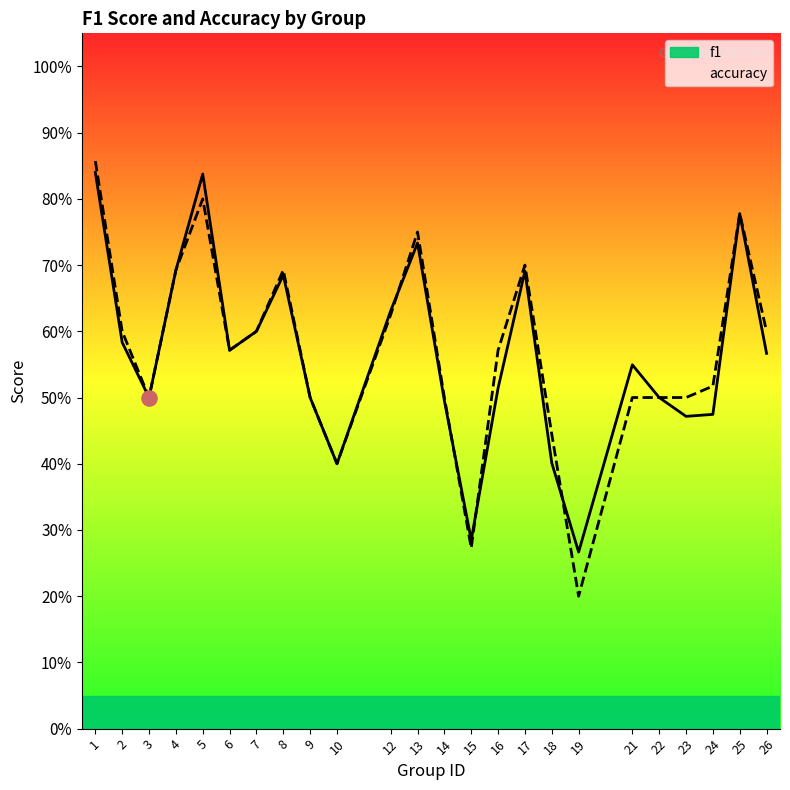

What are all the series names shown in the legend?

f1, accuracy